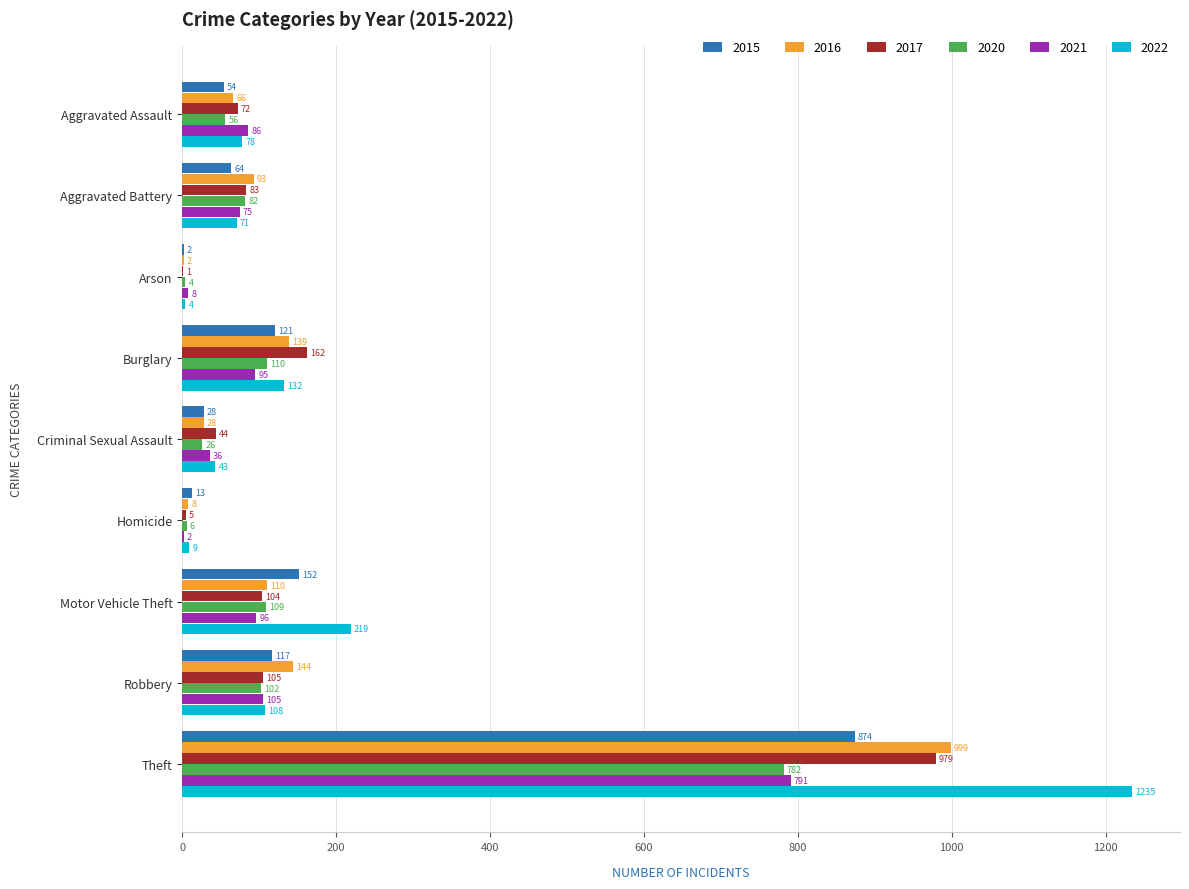

Where is 2021 nearest to the value 396?

Robbery